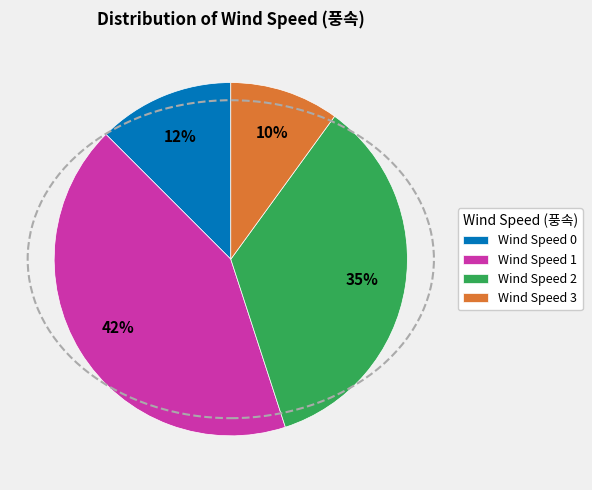

Which has a higher value, Wind Speed 2 or Wind Speed 0?

Wind Speed 2